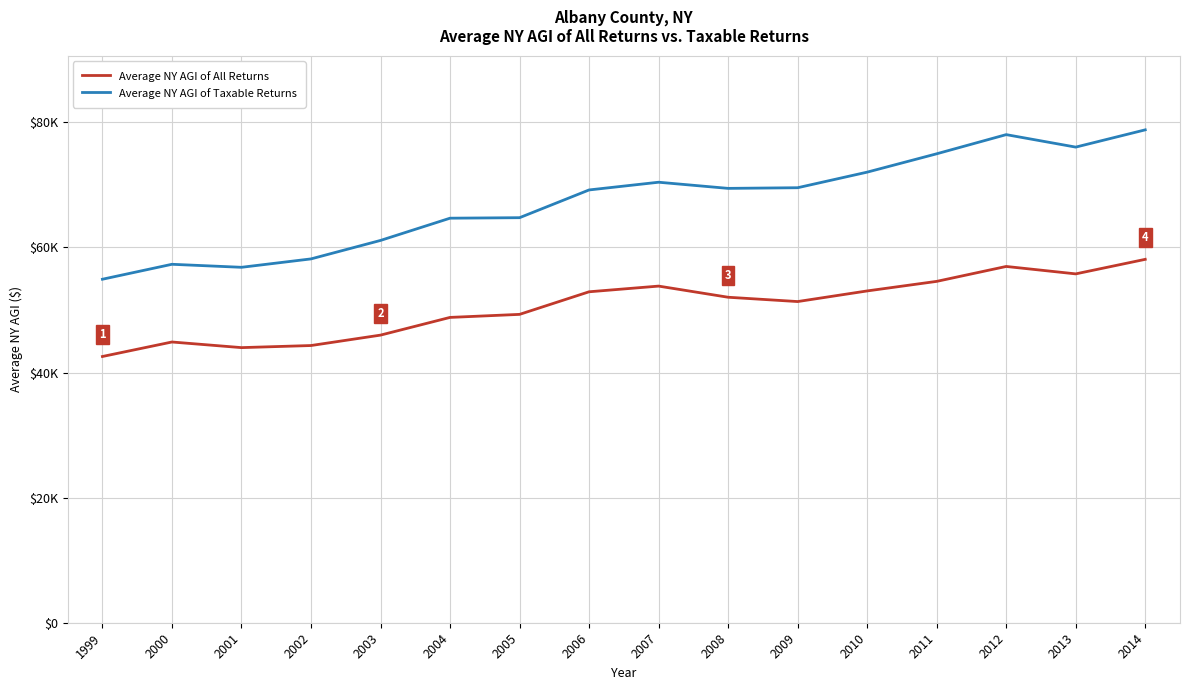

What is the lowest value of the Average NY AGI of All Returns series?

42564